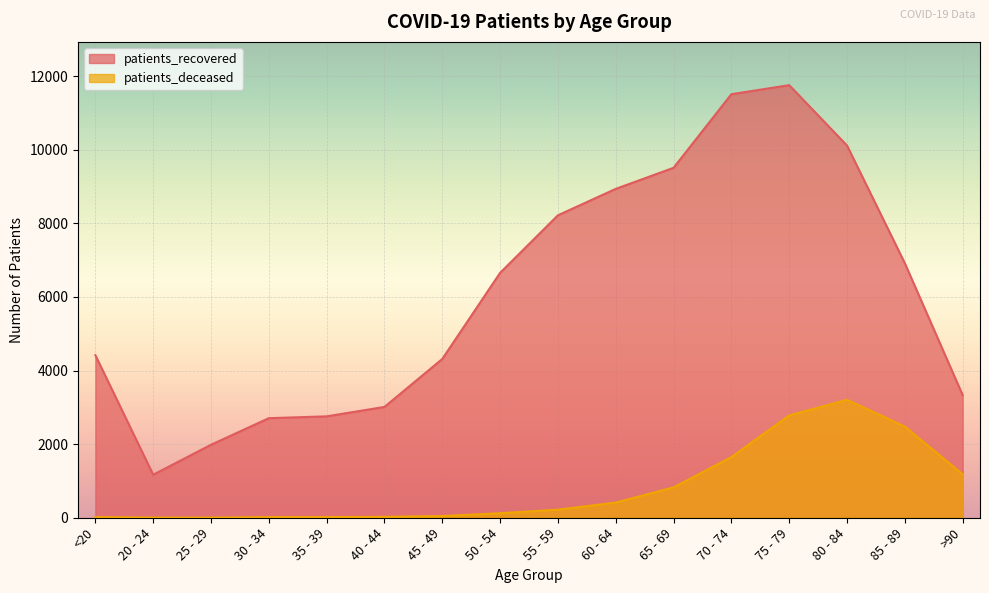

At which category does patients_deceased reach its first local valley?

25 - 29